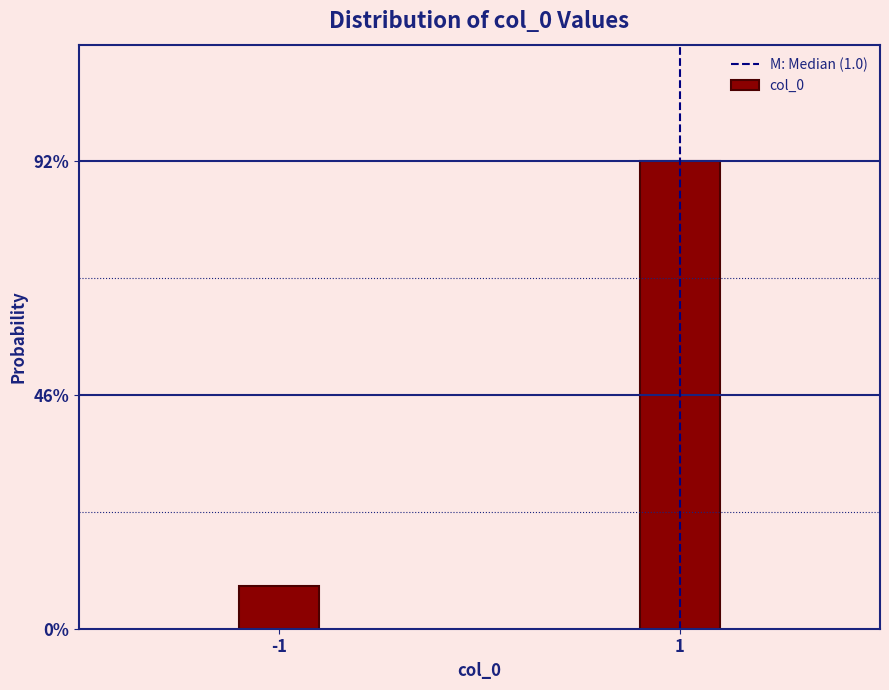

Does the chart contain any negative values?

No